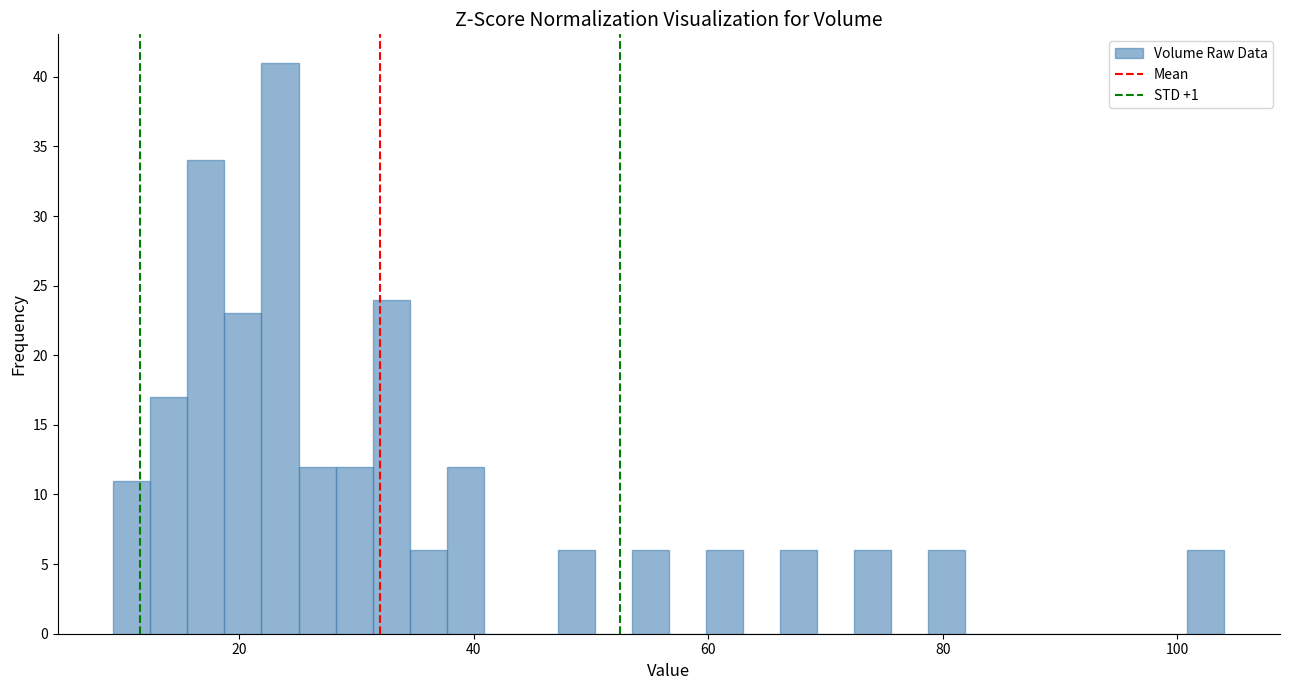

Read against the x-axis, roughly where is the centre of the tallest bar?

24